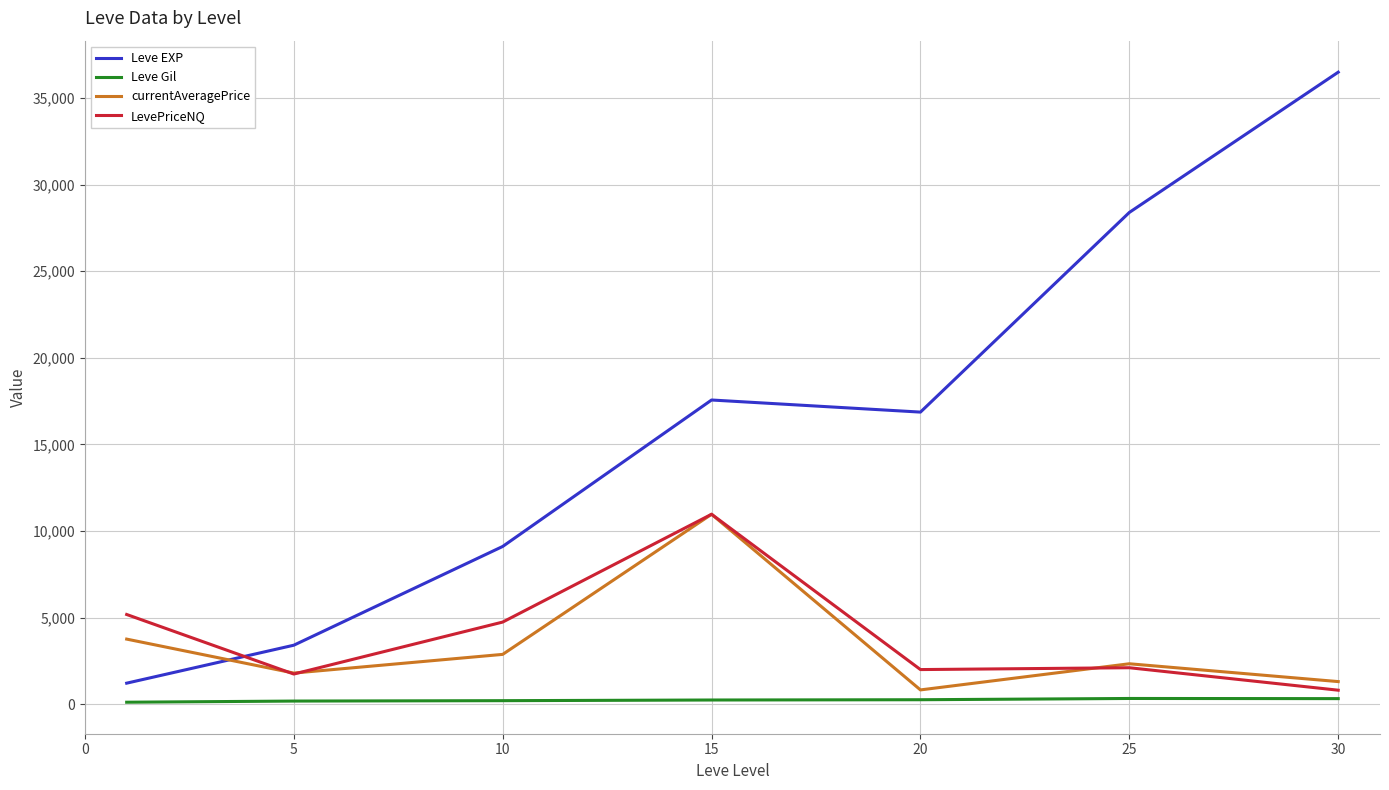

Which series has the largest range (max minus min)?

Leve EXP